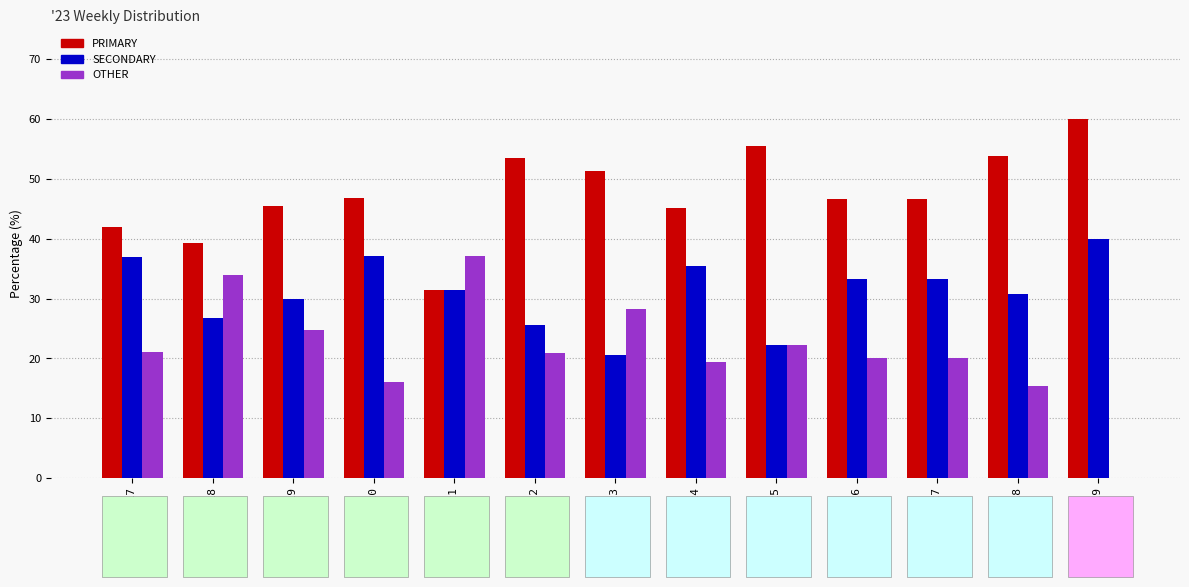

The value of PRIMARY at wk27 is 46.7. True or false?

True